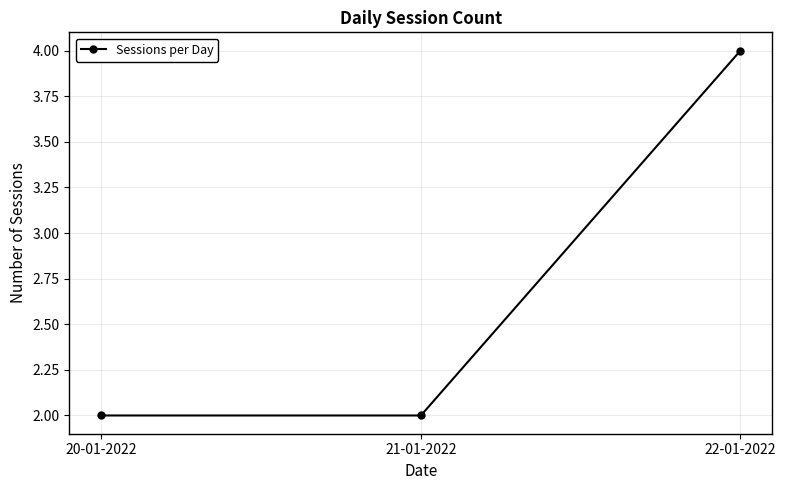

What is the maximum value shown in the chart?

4